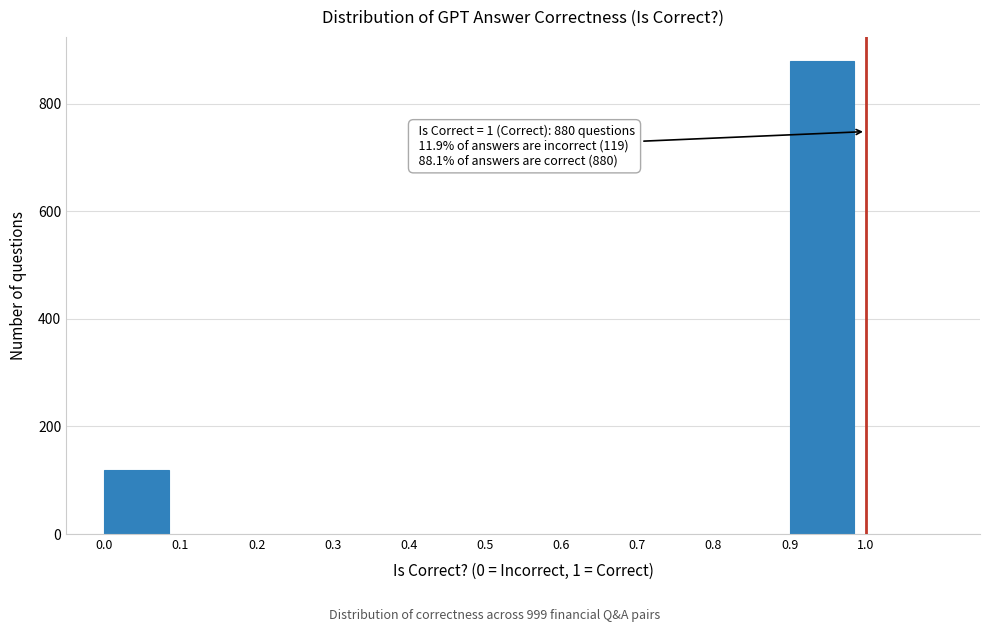

Which range on the x-axis has the tallest bar?

0.9 to 1.0